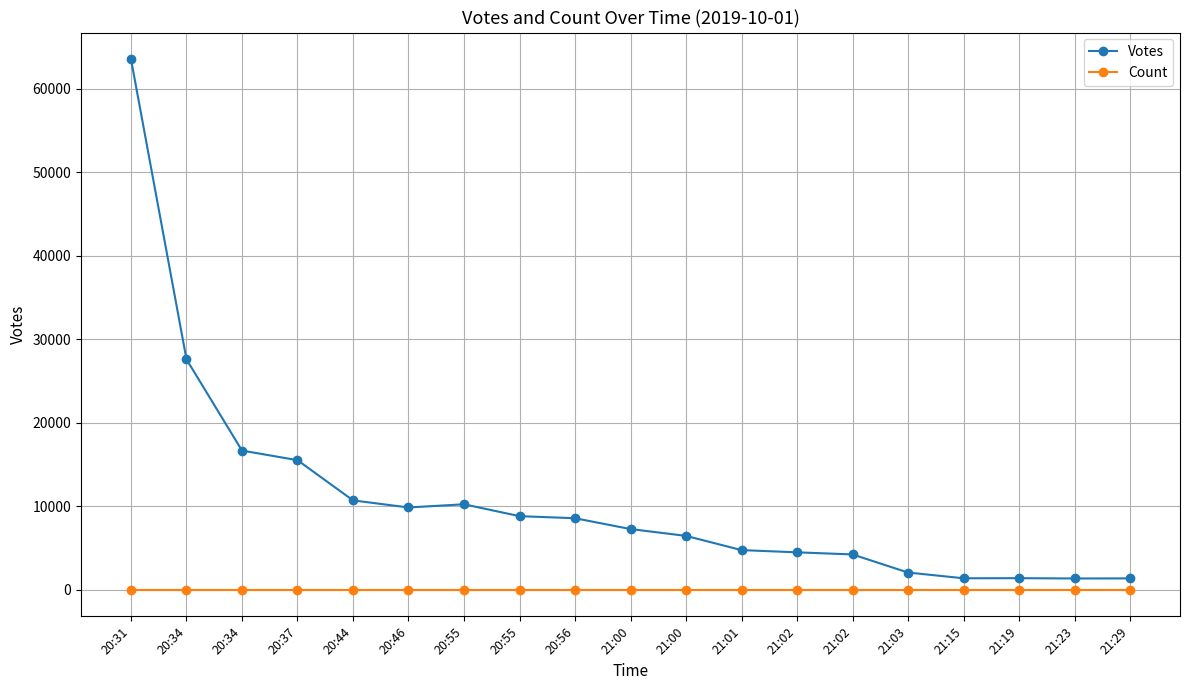

How many data points does each series have?

19